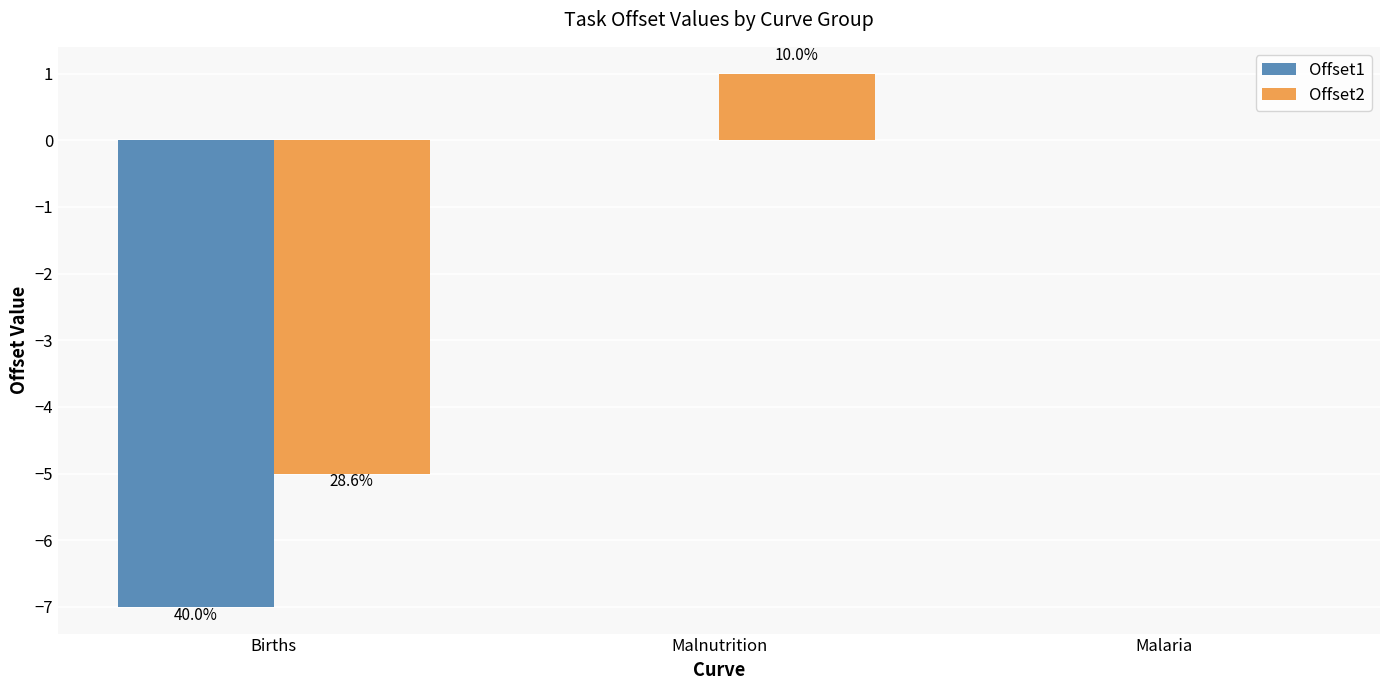

How many groups of bars are there?

3